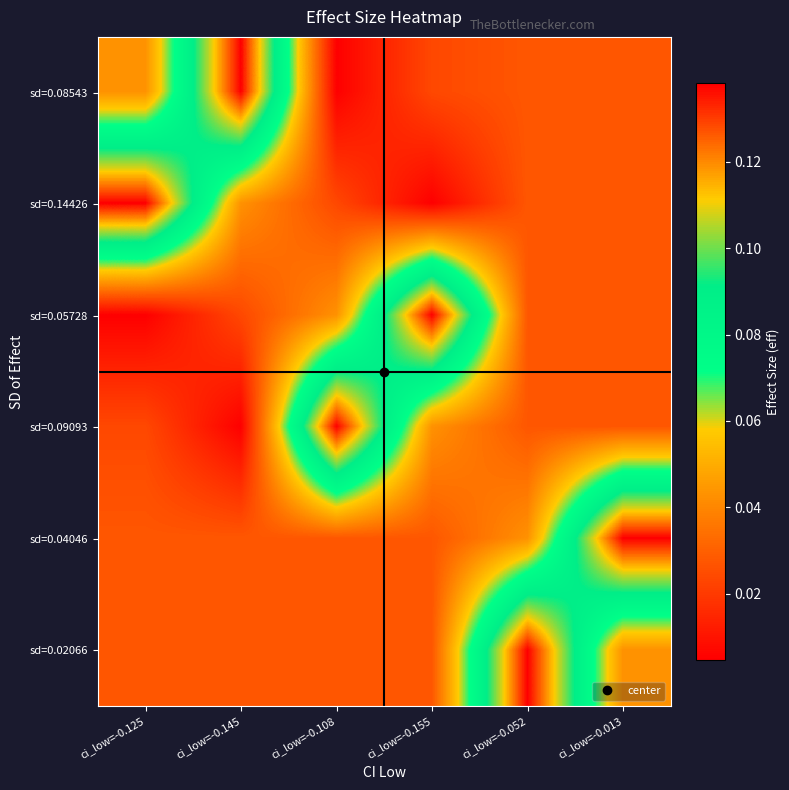

At which category is the sum across all series the highest?

ci_low=-0.052